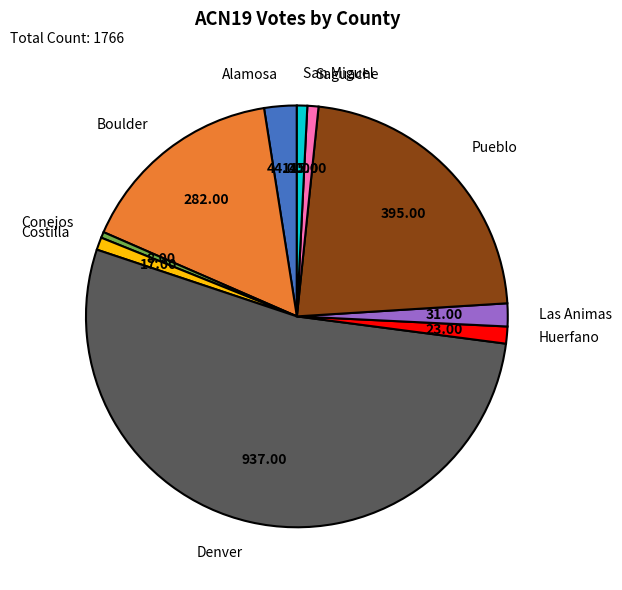

Which category accounts for the majority?

Denver